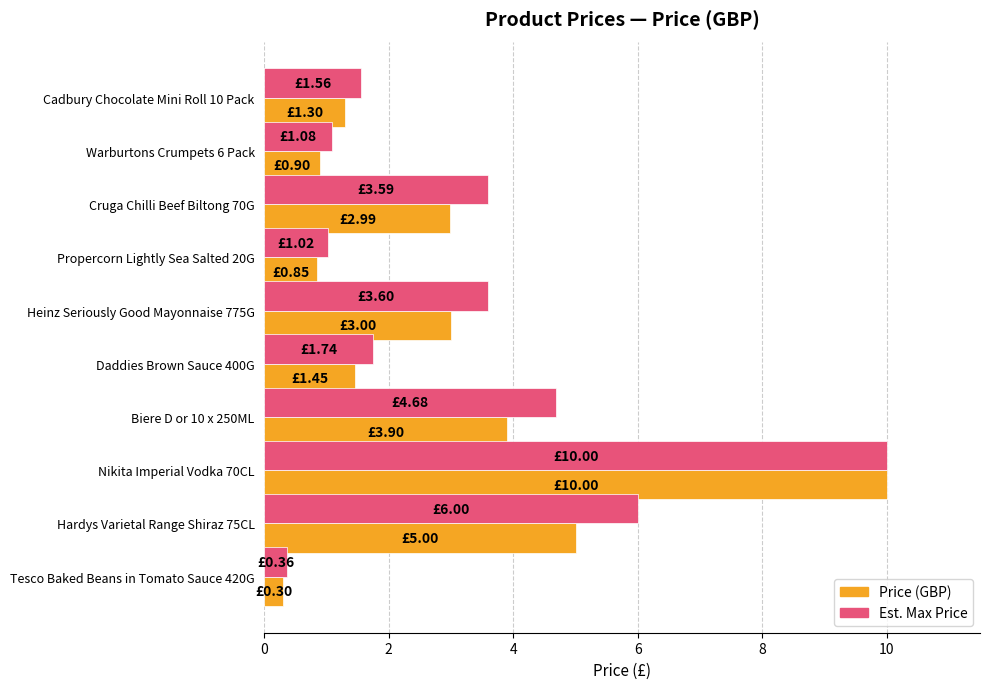

What is the difference between the maximum and minimum values in the Price (GBP) series?

9.7